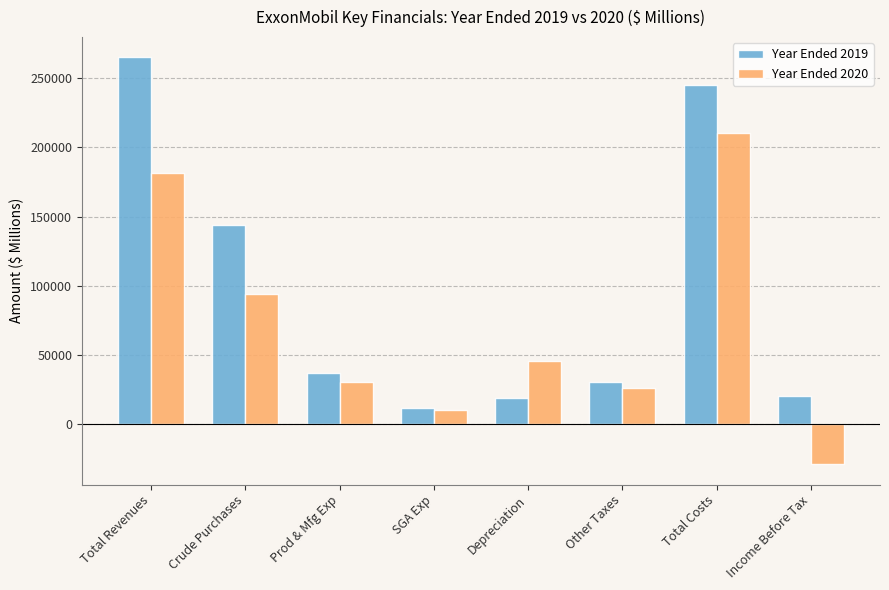

What is the sum of the Year Ended 2020 values at Prod & Mfg Exp and Depreciation?

76440